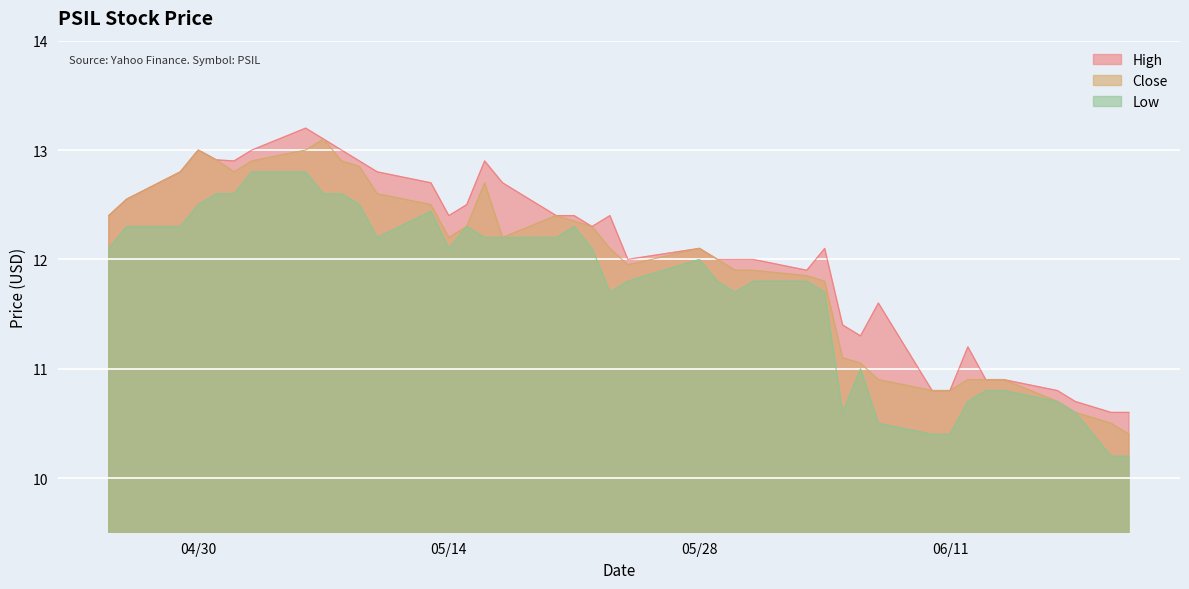

How many lines are shown in the chart?

3